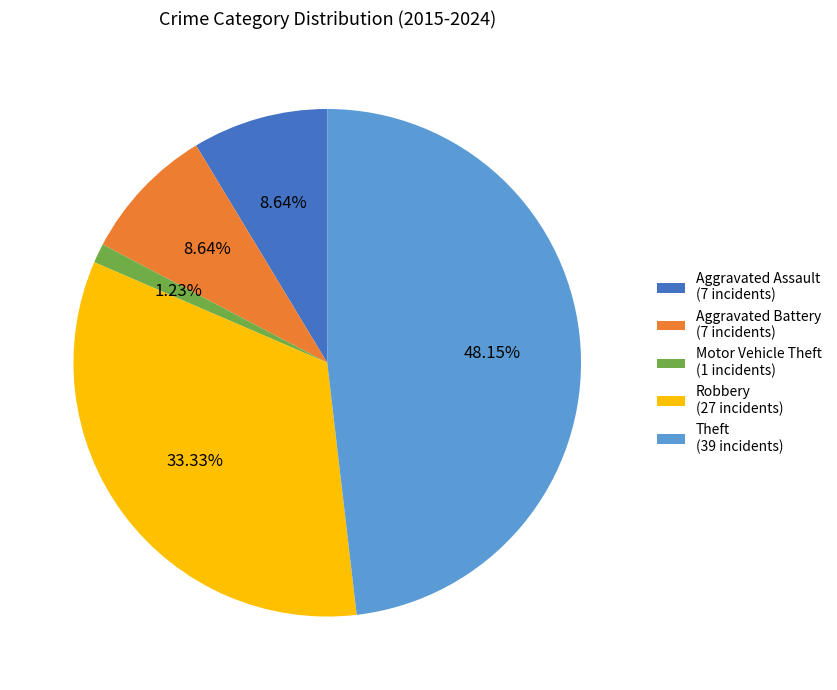

Which slice is the largest?

Theft